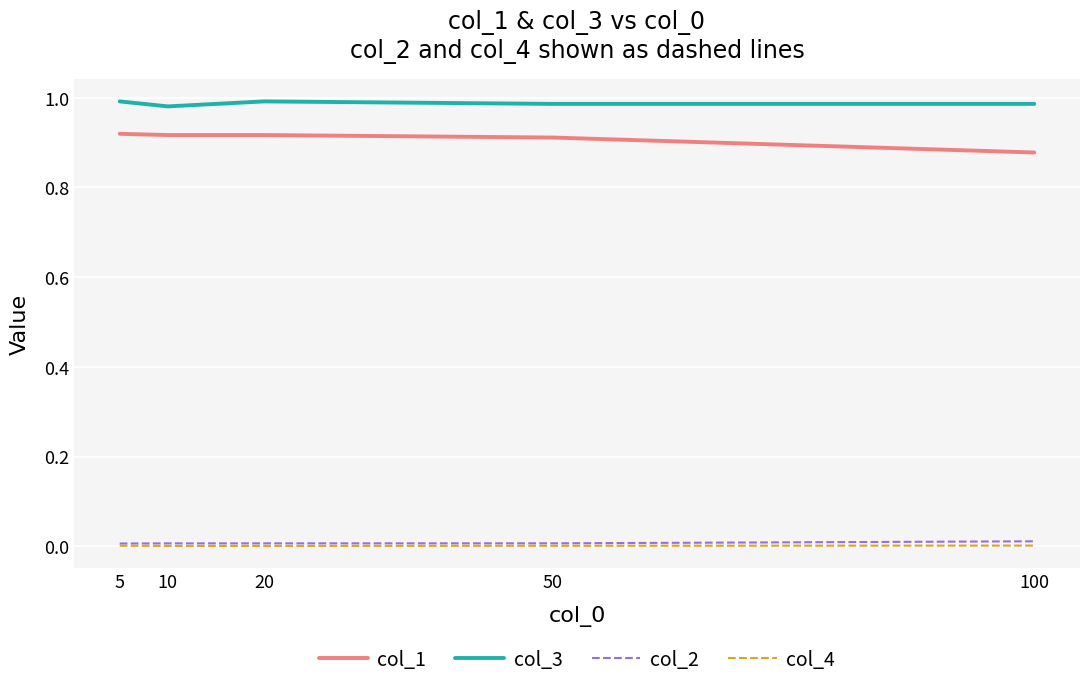

How many interior local peaks does the col_3 series have?

1